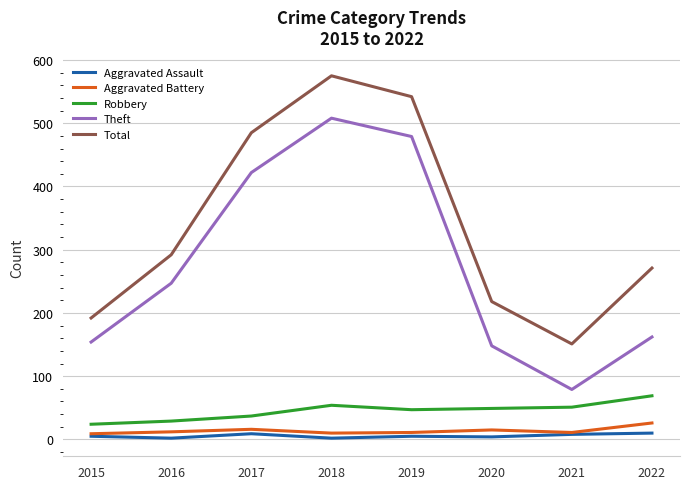

Does the chart have visible grid lines?

Yes